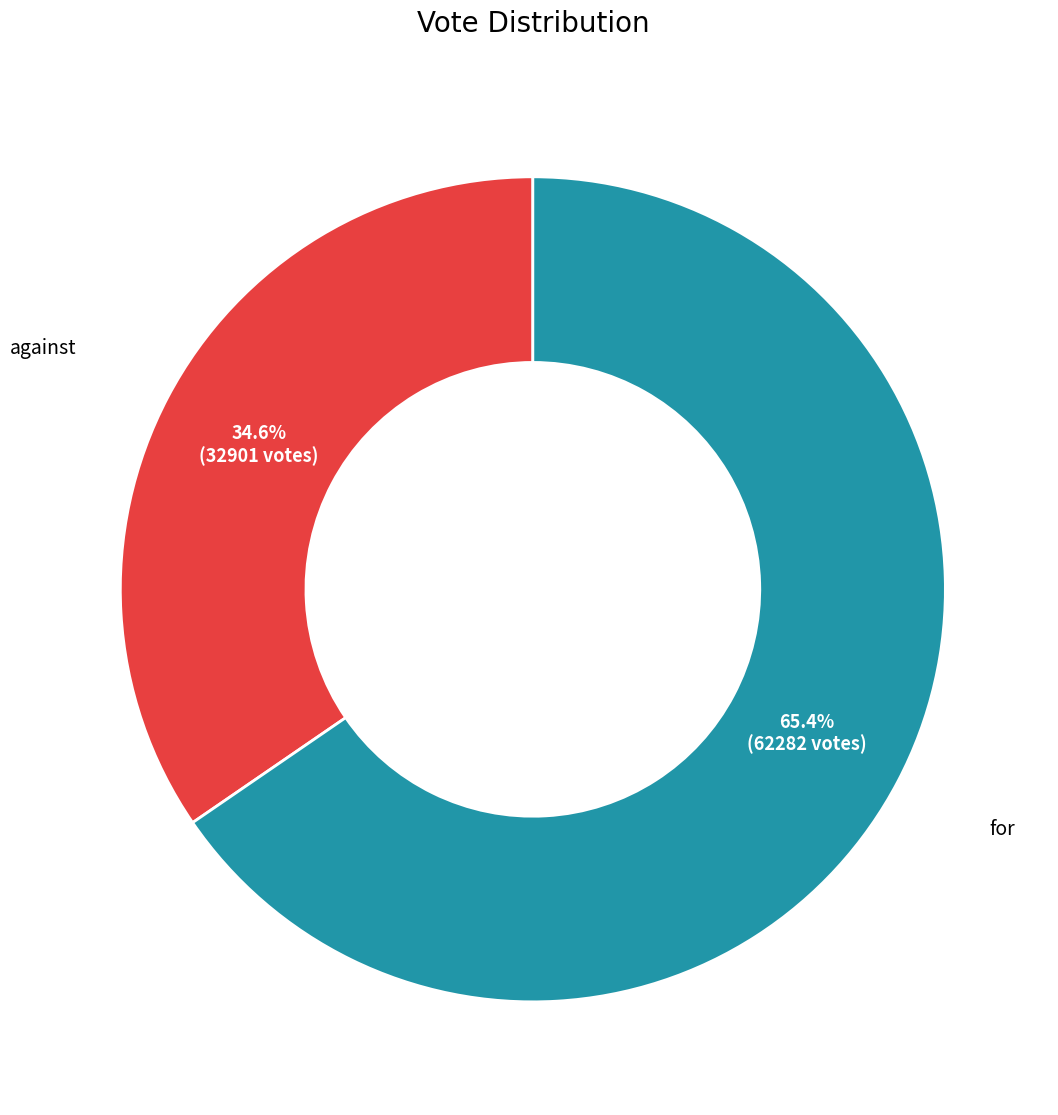

True or false: against accounts for 35% of the total.

True